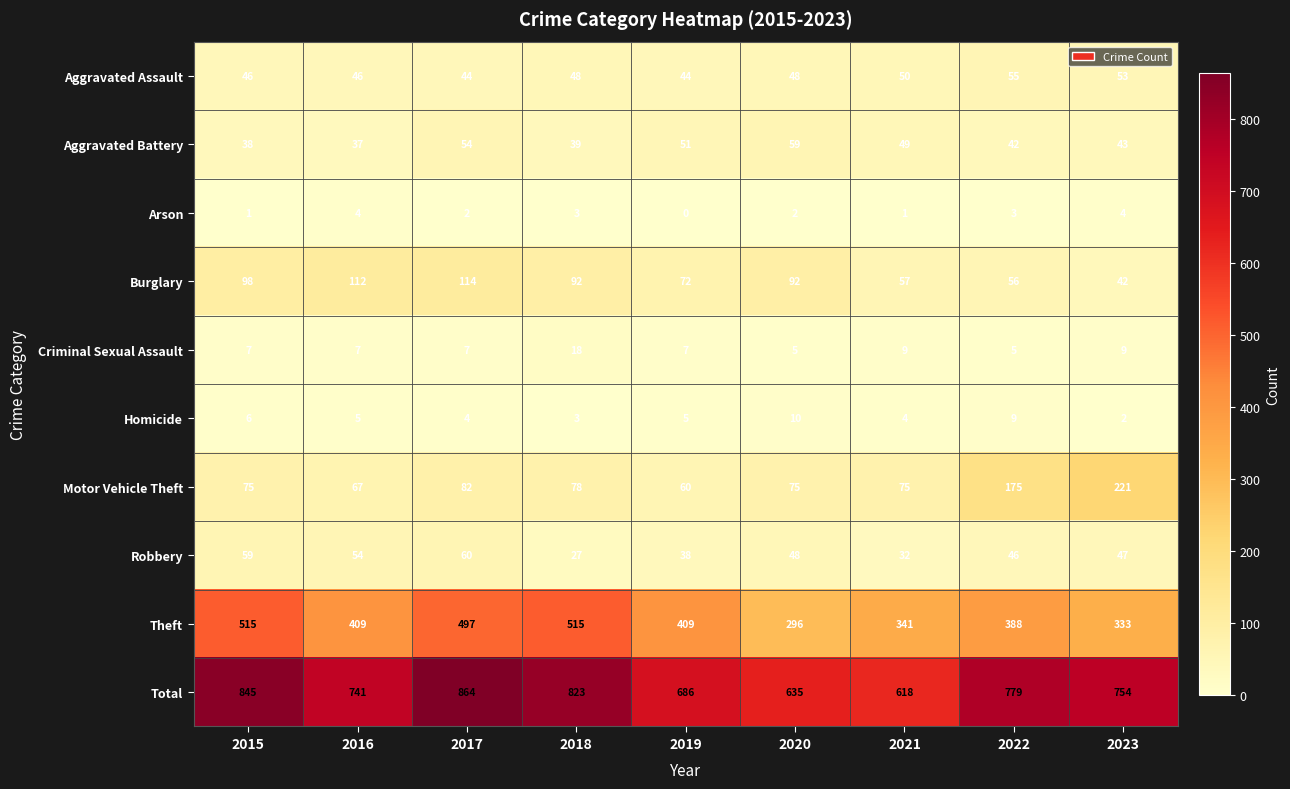

What is the highest value of the Burglary series?

114